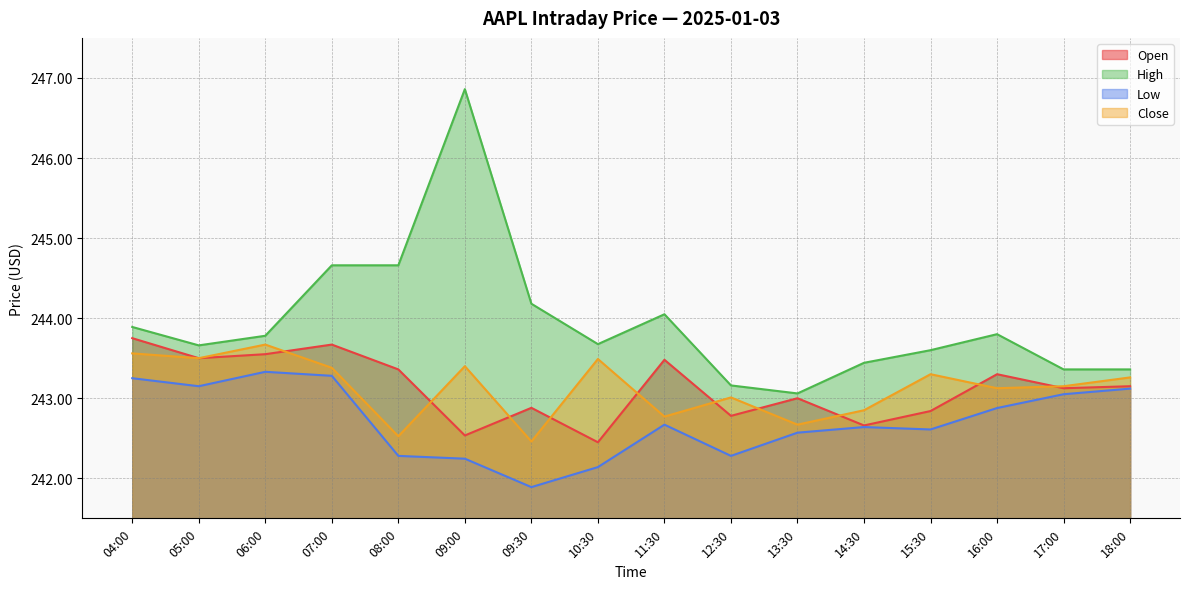

What is the total value across all series at 06:00?

974.3